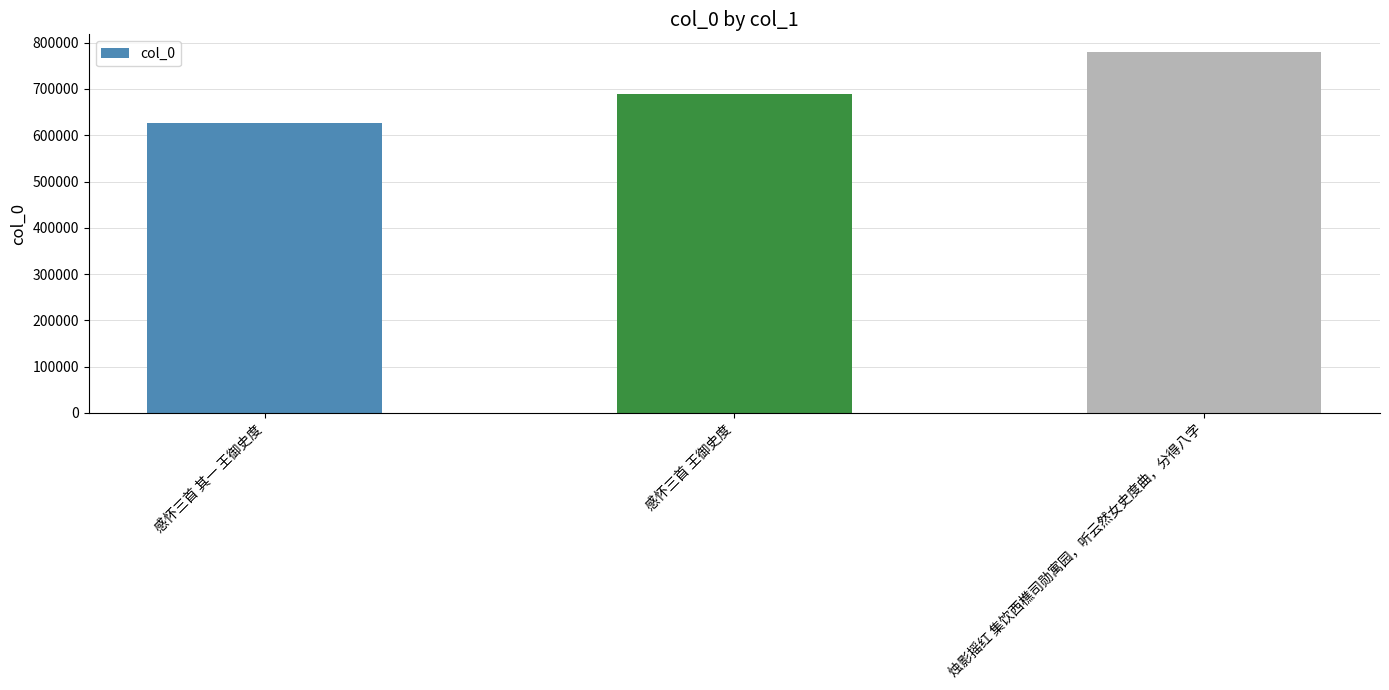

What is the sum of the values at 感怀三首 其一 王御史度 and 感怀三首 王御史度?

1315016